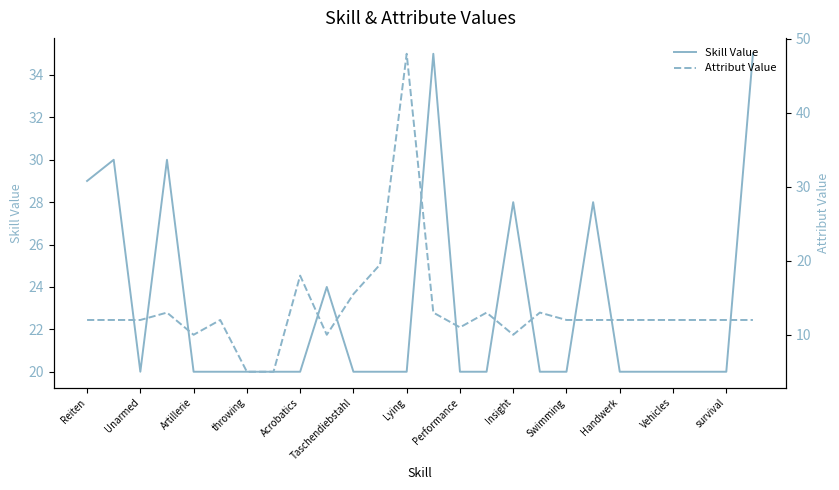

In Skill Value, how many points are higher than both neighbors (excluding endpoints)?

6